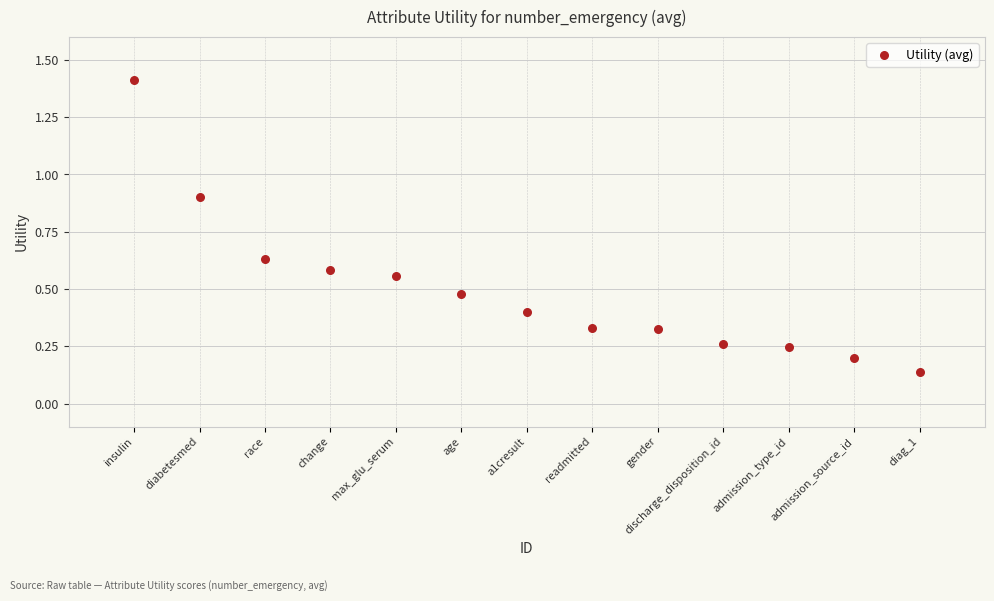

What is the range of X values (max minus min)?

12.0